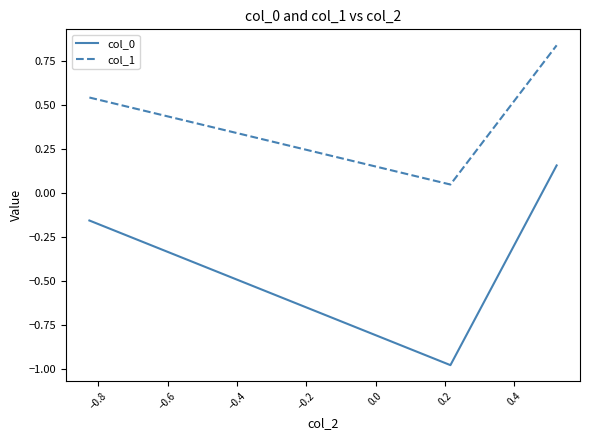

What is the difference between the maximum and minimum values in the col_0 series?

1.1